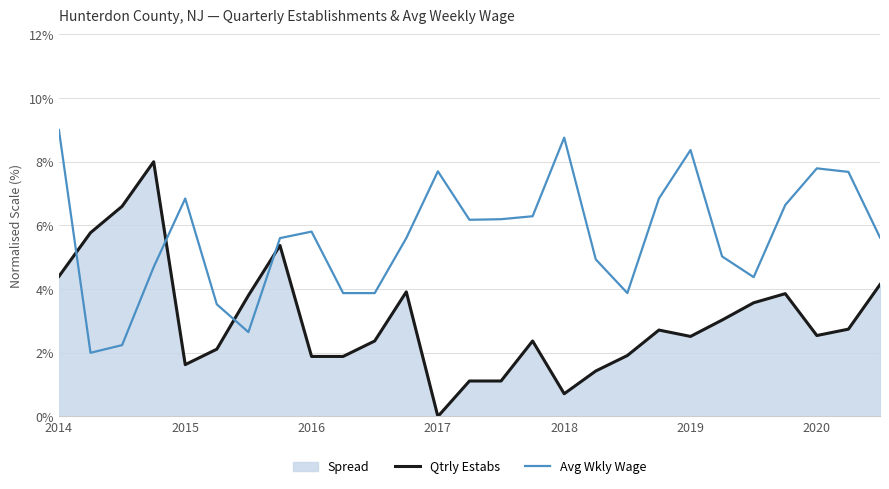

True or false: Qtrly Estabs has a value of 3.9 at 10.

False